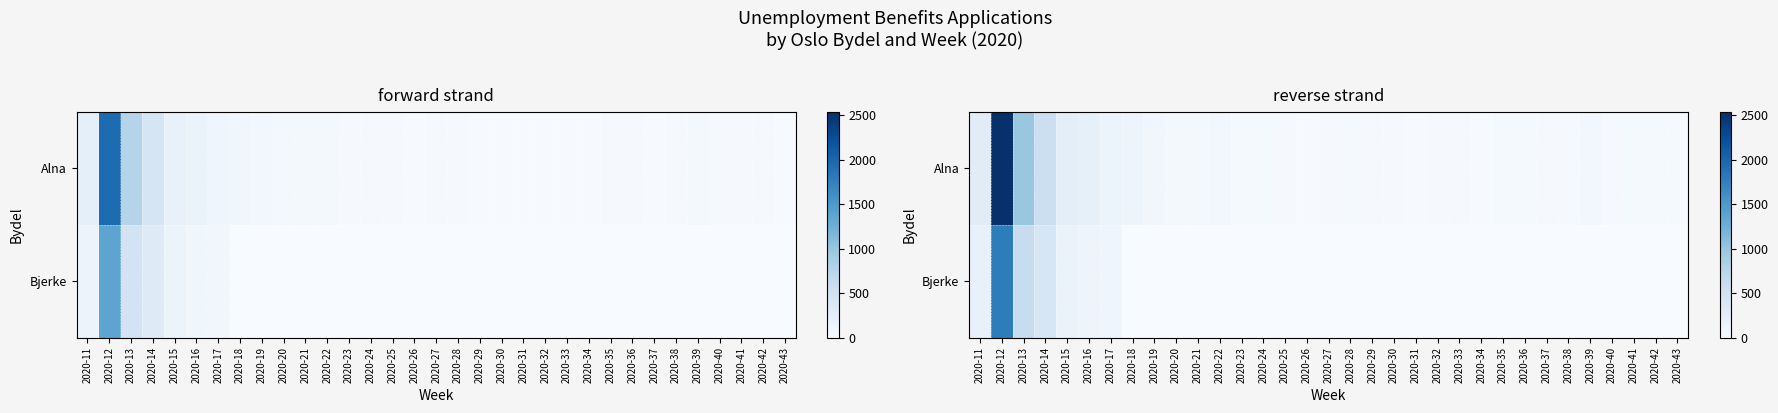

What is the highest value of the Bjerke series?

1782.3